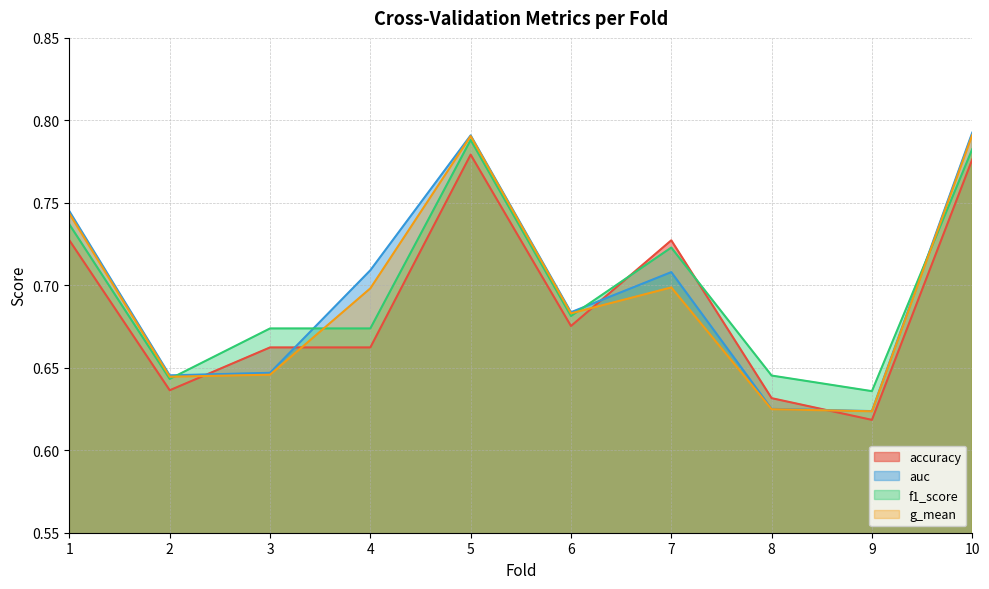

List the series in order of their peak value, lowest first.

accuracy, f1_score, g_mean, auc